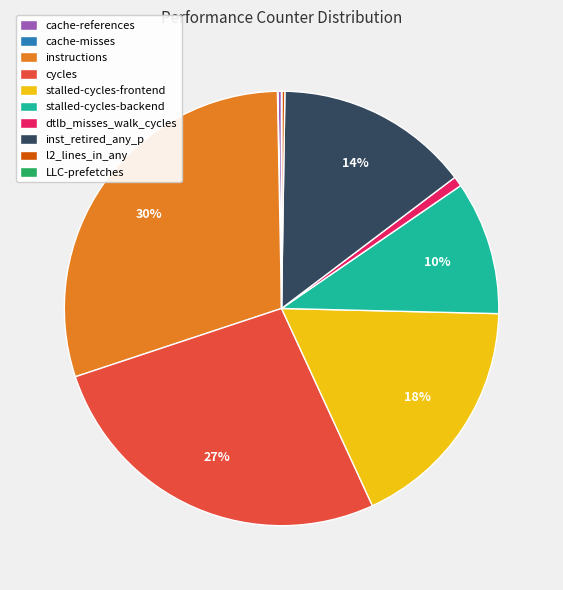

Between cycles and inst_retired_any_p, which is larger?

cycles